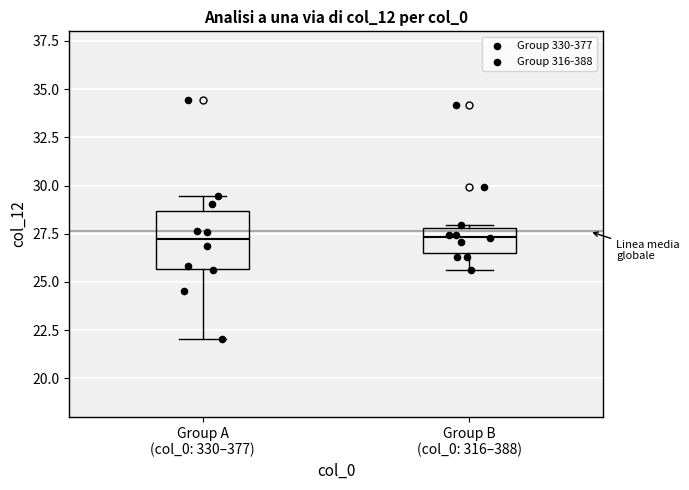

Comparing the boxes themselves (not the whiskers), which one is the tallest?

Group A (col_0: 330–377)